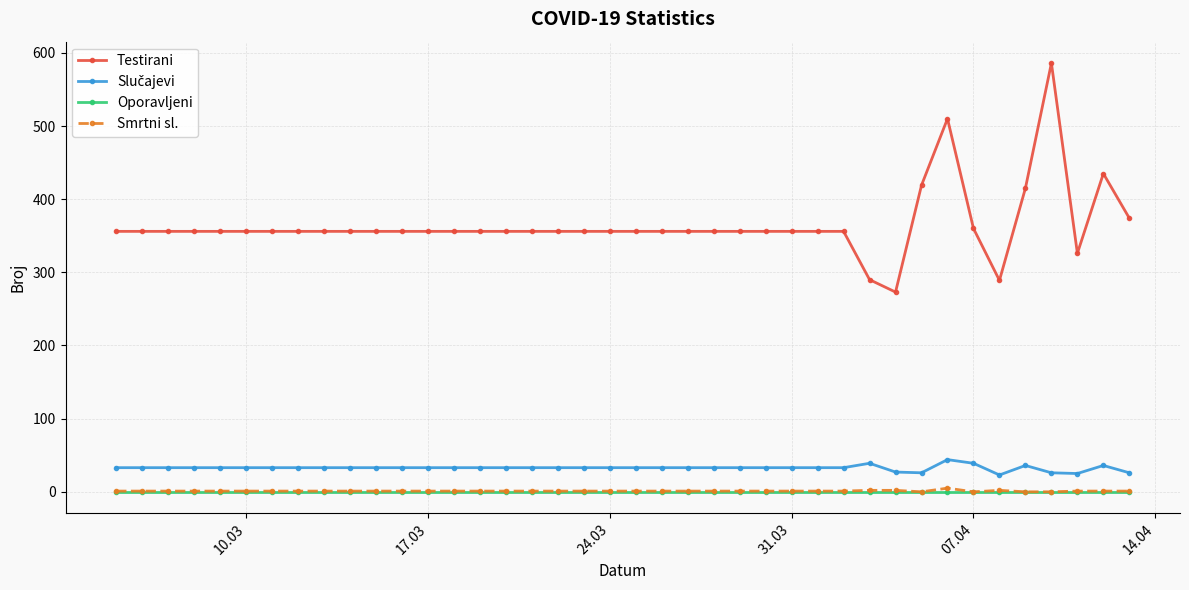

How many series are shown in this chart?

4